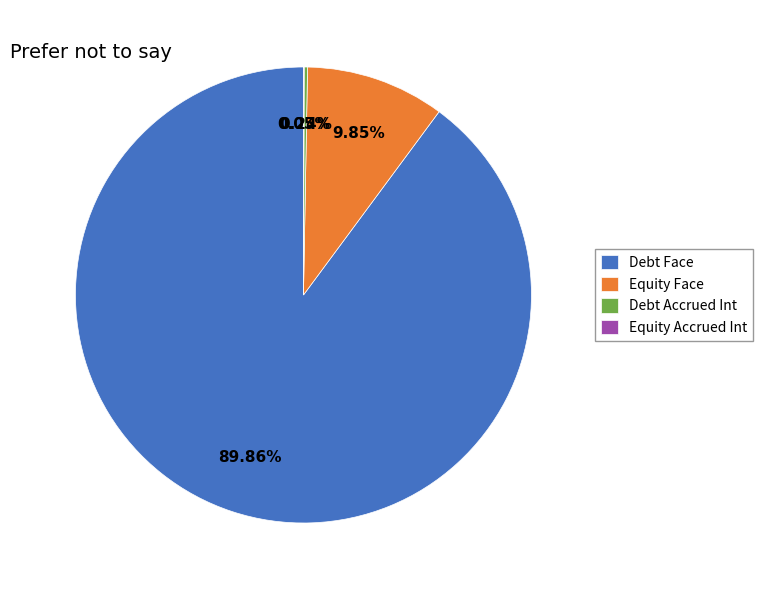

Which category has the biggest portion of the pie?

Debt Face